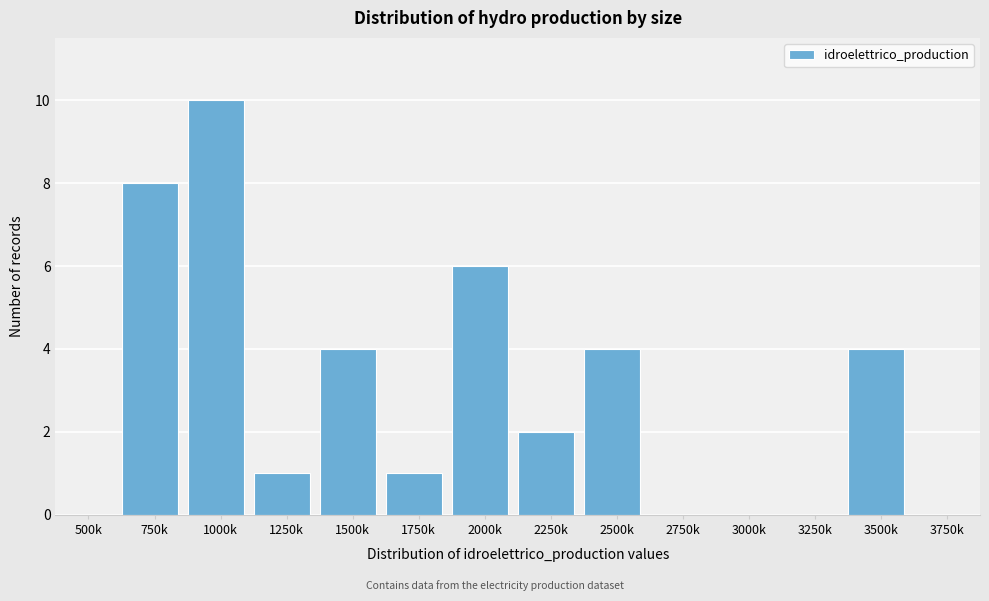

Reading left to right, extract all data points from this chart.

500k=0	750k=8	1000k=10	1250k=1	1500k=4	1750k=1	2000k=6	2250k=2	2500k=4	2750k=0	3000k=0	3250k=0	3500k=4	3750k=0